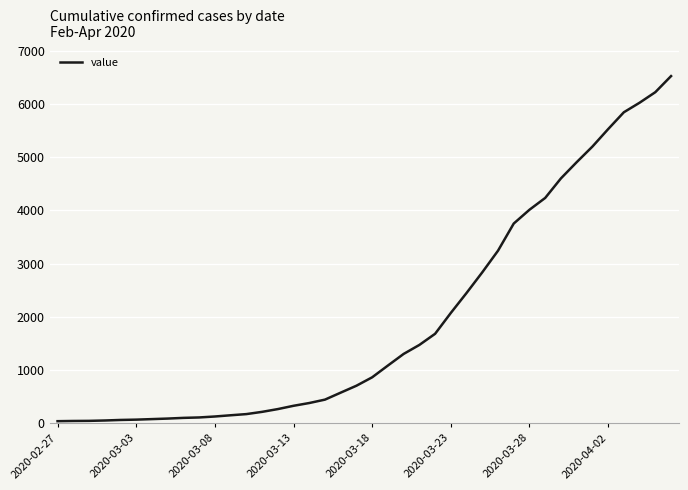

The value at 2020-03-28 is 5562. True or false?

False